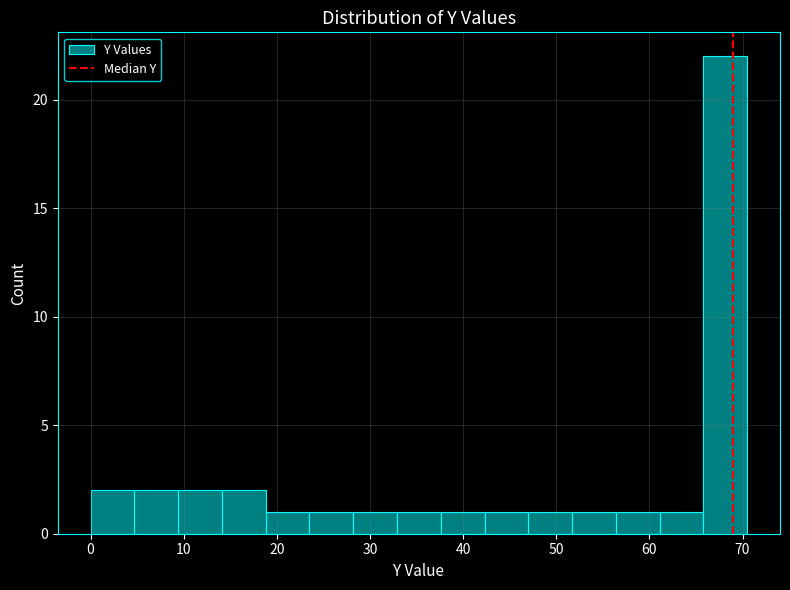

Over which range of the x-axis is the bar tallest?

65.8 to 70.5